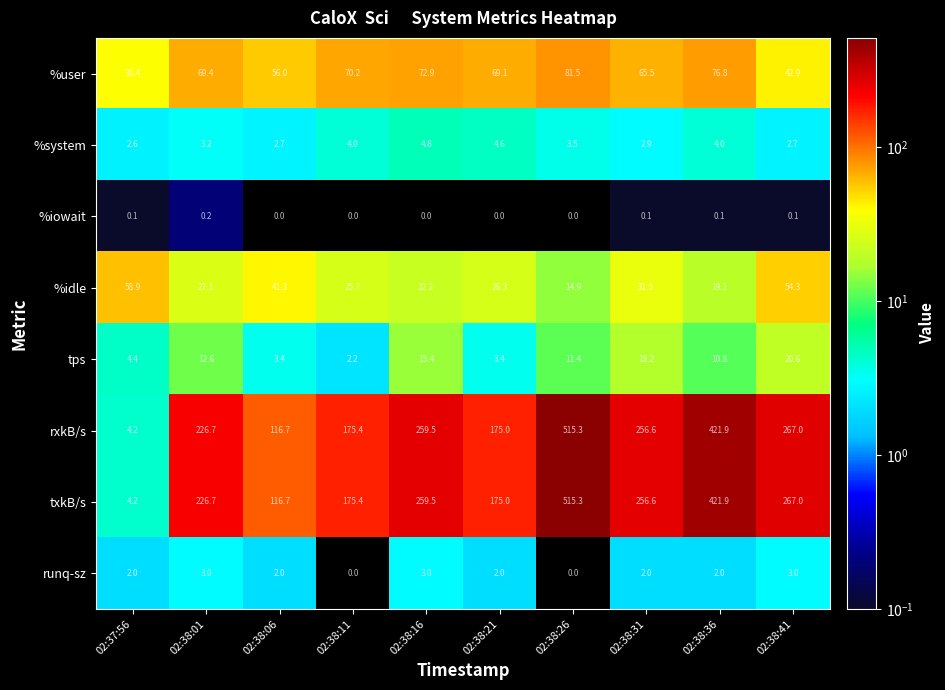

The value of runq-sz at 02:38:21 is 2.0. True or false?

True